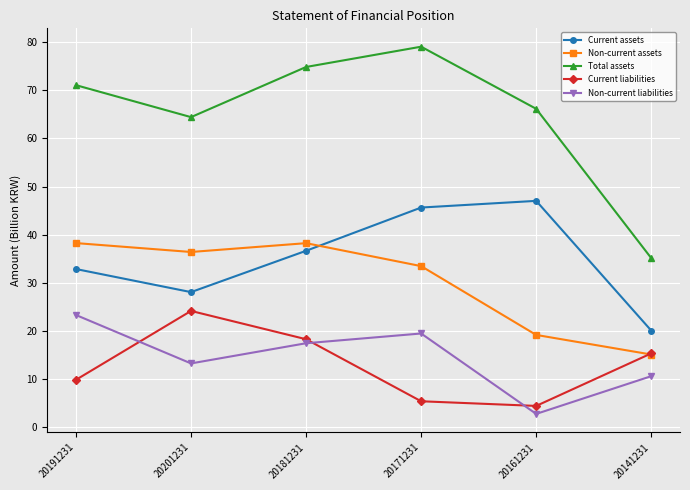

True or false: Non-current assets and Non-current liabilities intersect in this chart.

False